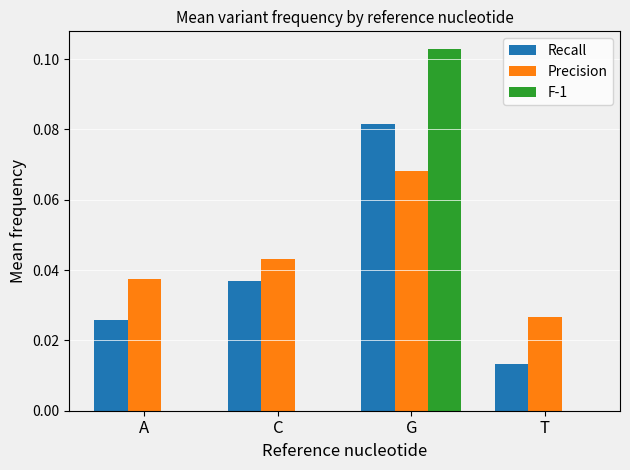

Are the bars grouped side by side (vs. stacked)?

Yes